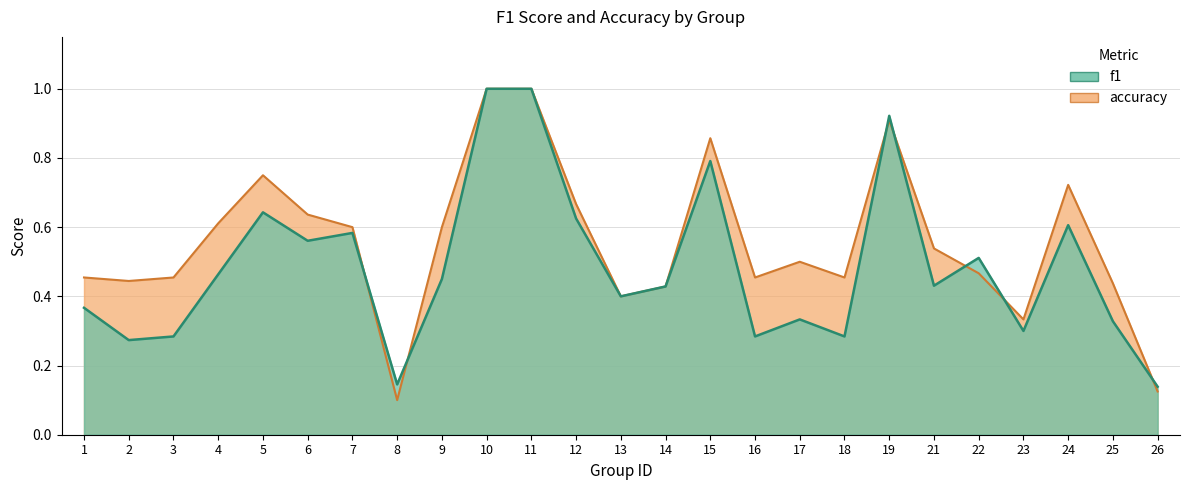

The f1 series shows 0.3 at 23. True or false?

True